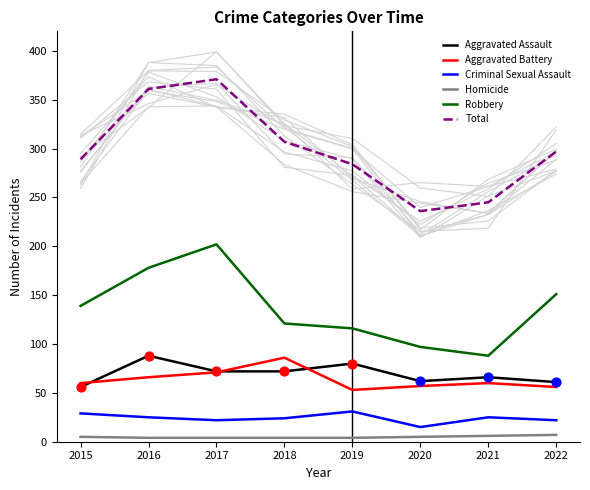

What are all the series names shown in the legend?

Aggravated Assault, Aggravated Battery, Criminal Sexual Assault, Homicide, Robbery, Total